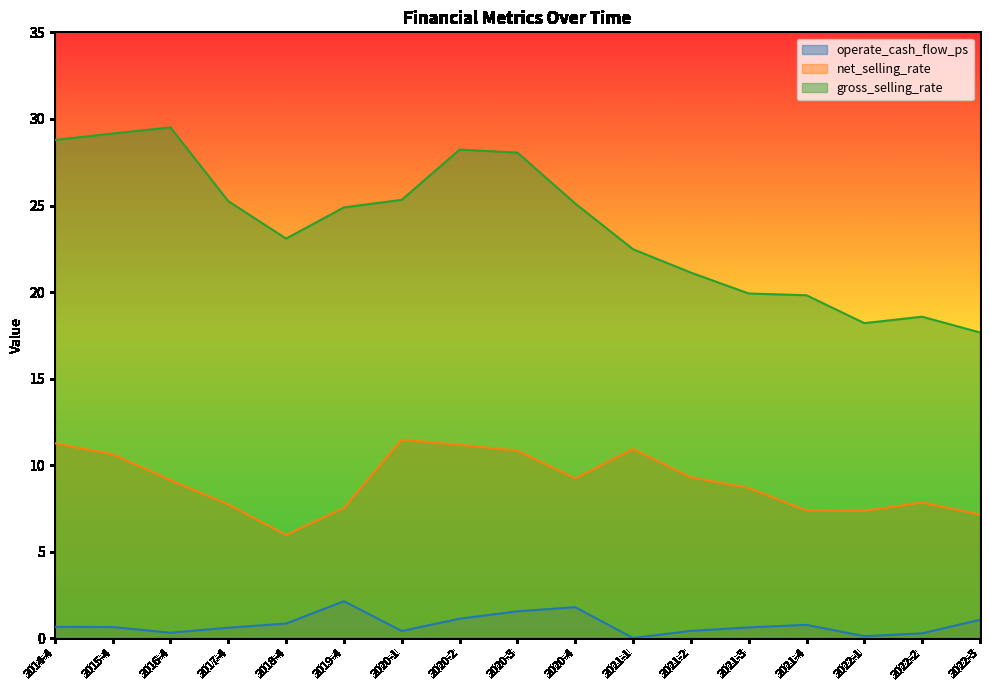

Does the chart have visible grid lines?

No